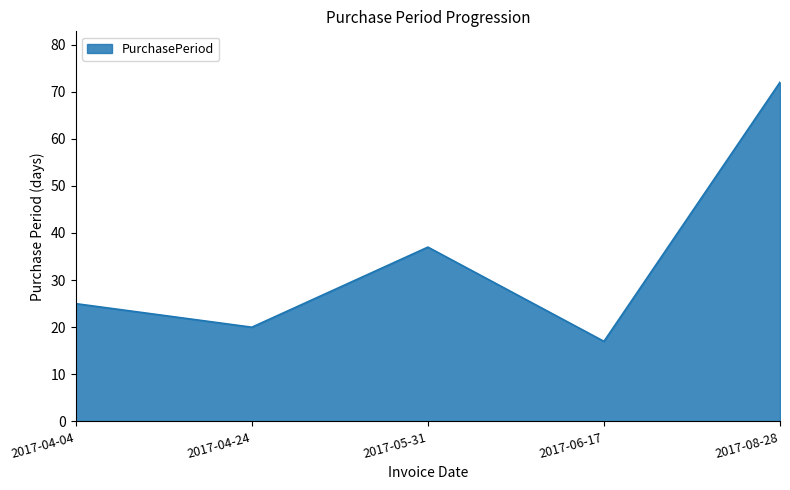

What value does the data have at 2017-08-28, to the nearest 5?

70